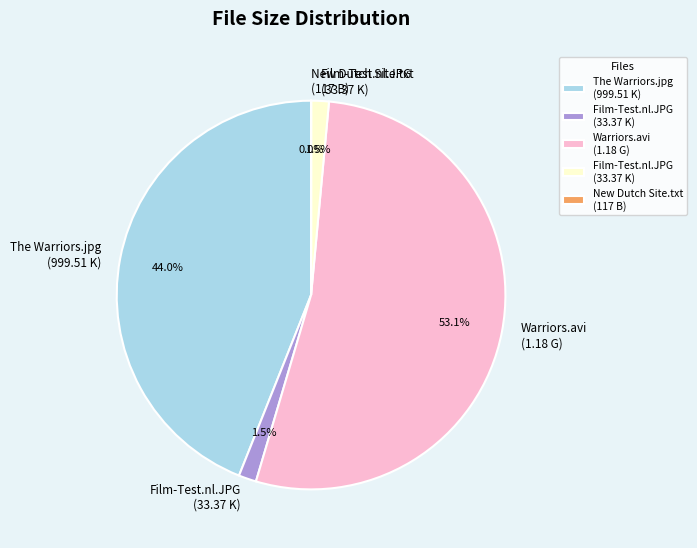

Does any single category account for the majority?

Yes